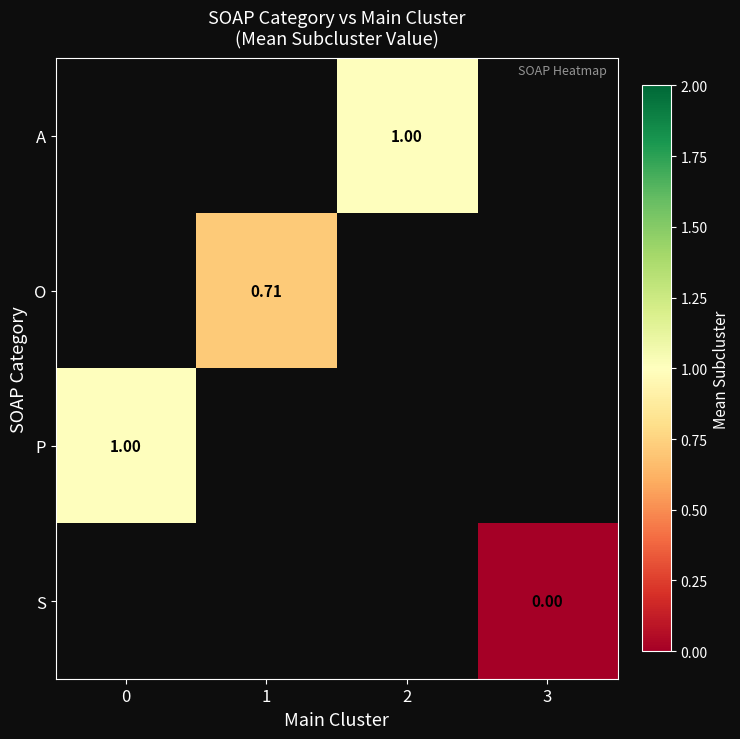

What is the maximum value shown in the chart?

1.0